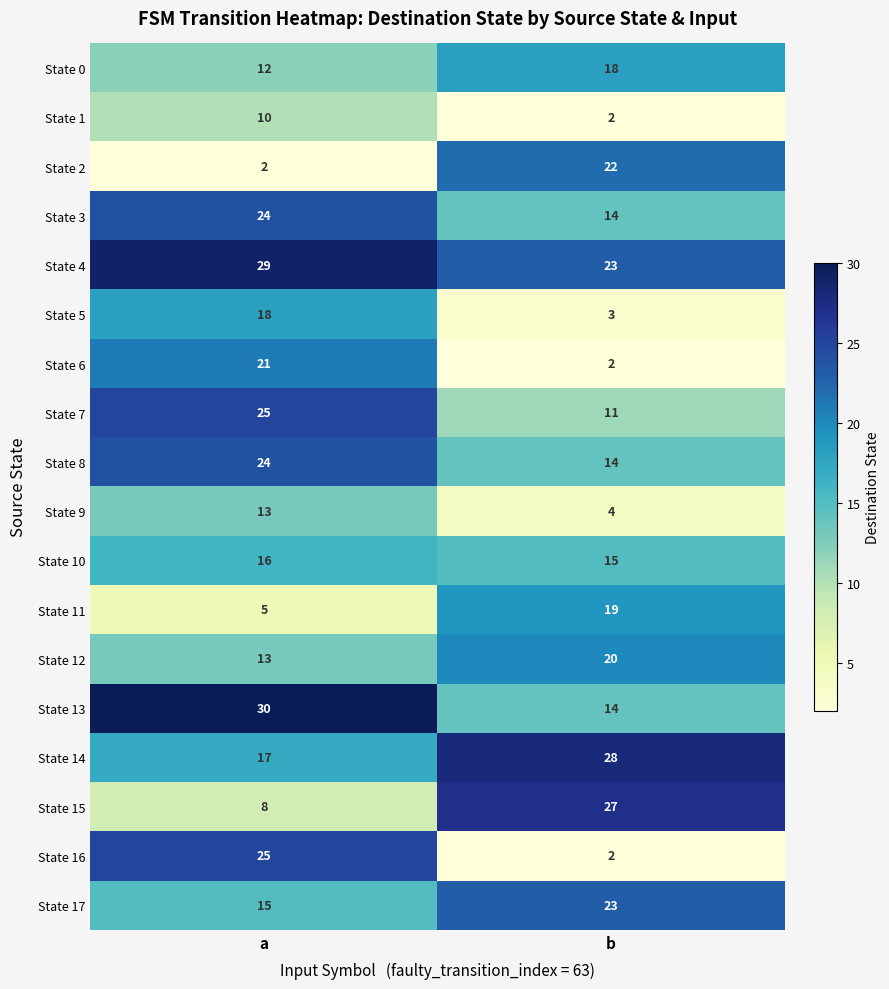

What is the difference between the maximum and minimum values in the State 8 series?

10